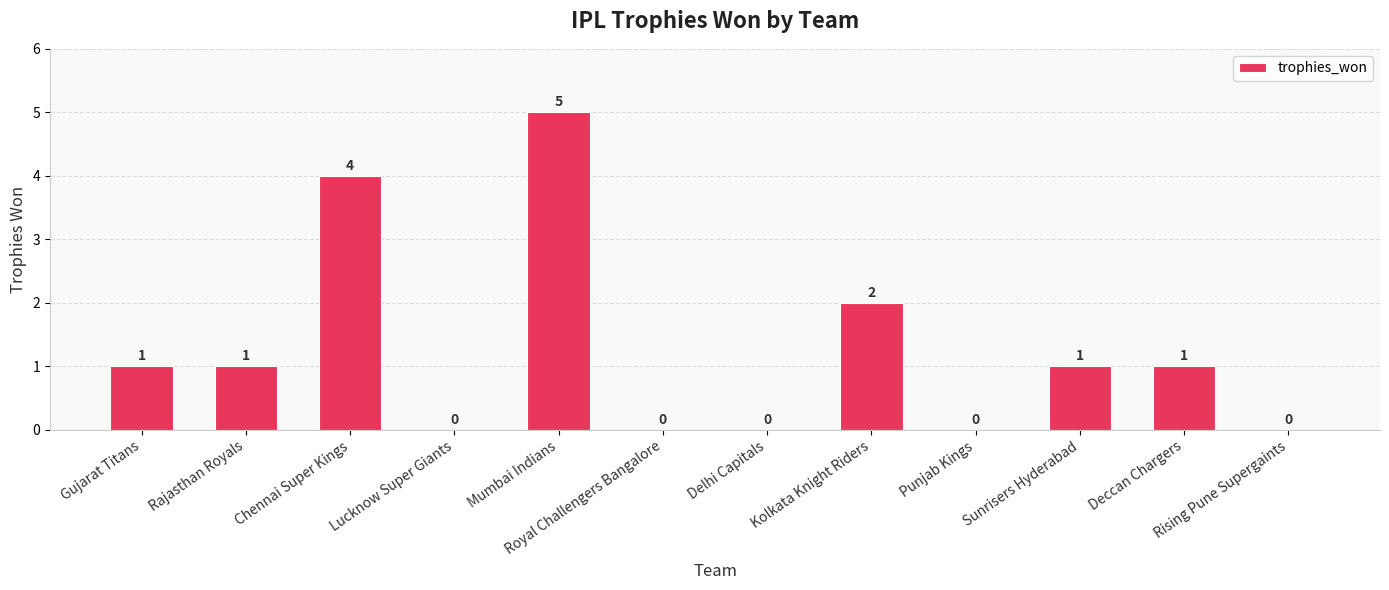

How many data points does each series have?

12